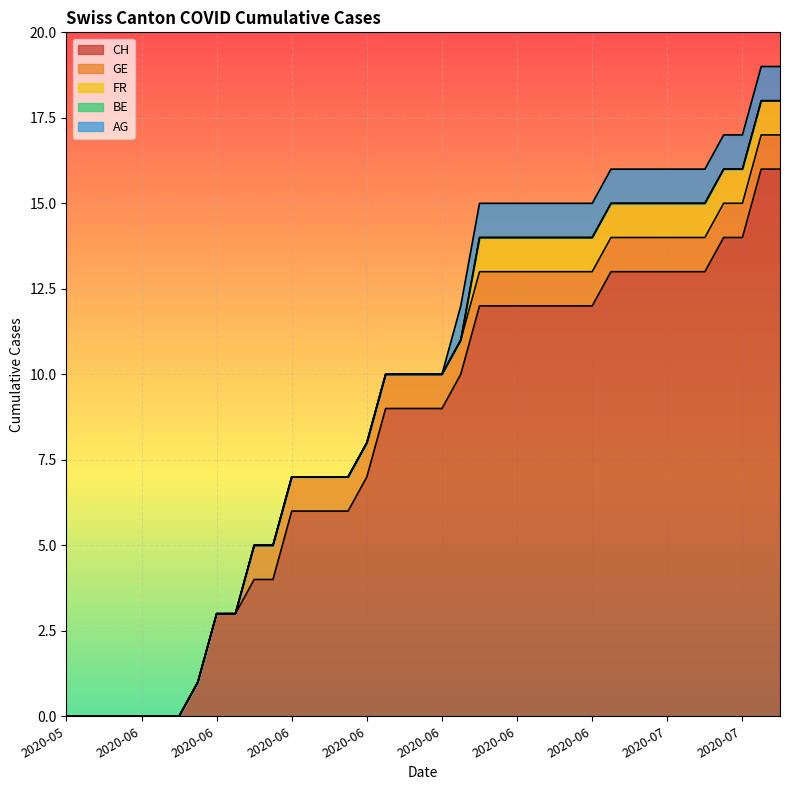

Which series has the largest range (max minus min)?

CH